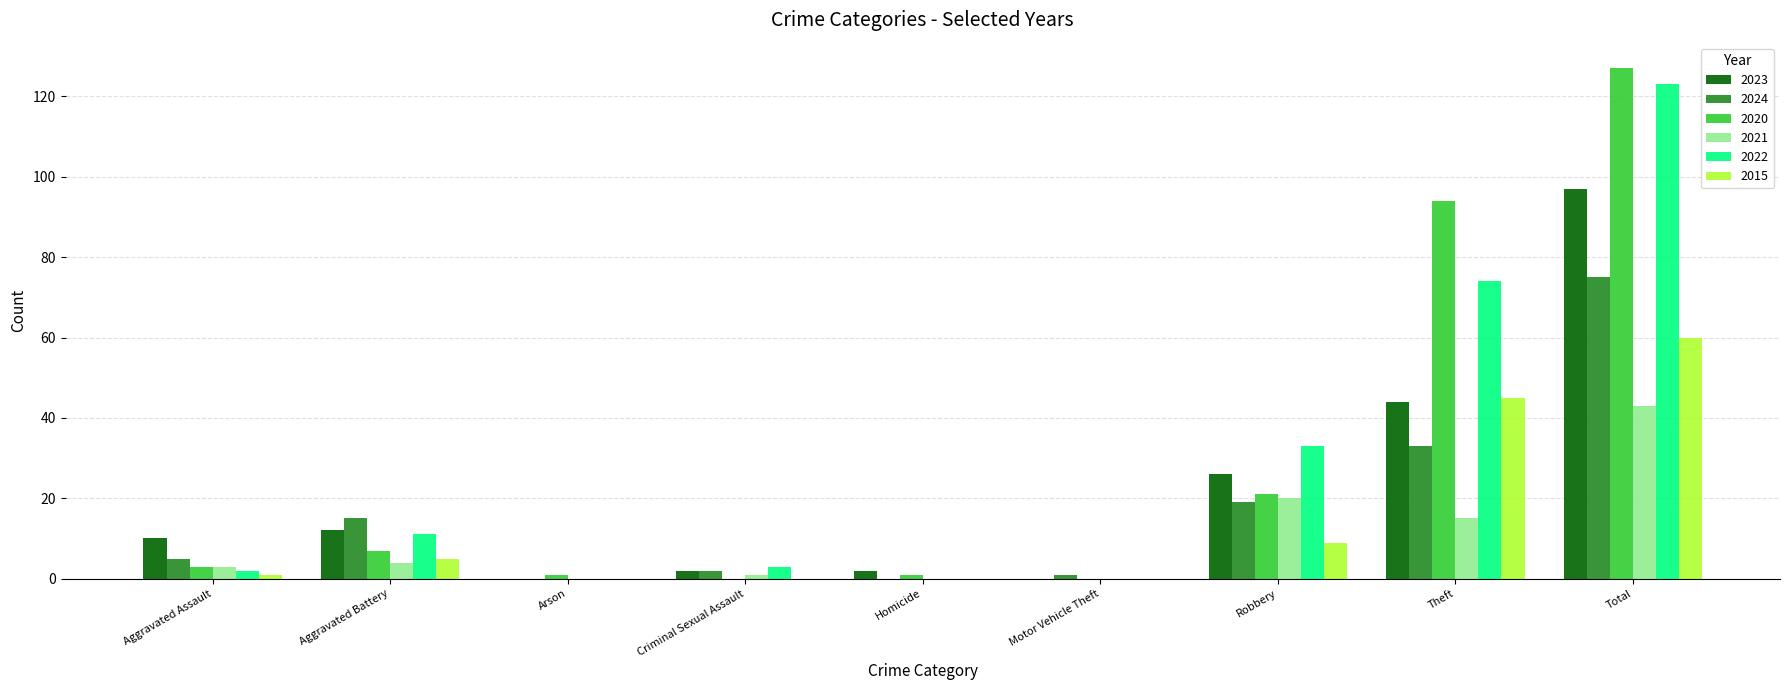

Reading left to right, what are all the values shown in this chart?

2023: 10	12	0	2	2	0	26	44	97
2024: 5	15	0	2	0	1	19	33	75
2020: 3	7	1	0	1	0	21	94	127
2021: 3	4	0	1	0	0	20	15	43
2022: 2	11	0	3	0	0	33	74	123
2015: 1	5	0	0	0	0	9	45	60